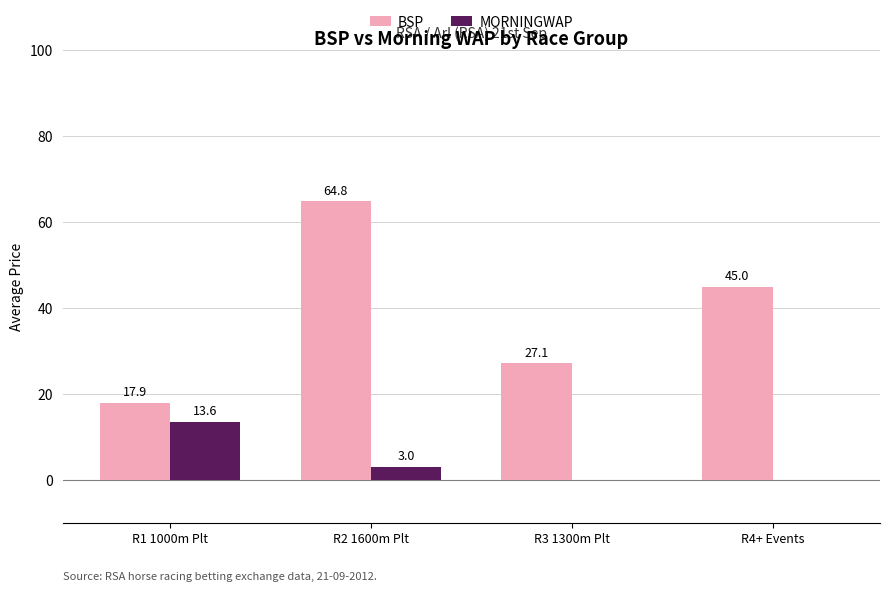

Which series has the largest range (max minus min)?

BSP